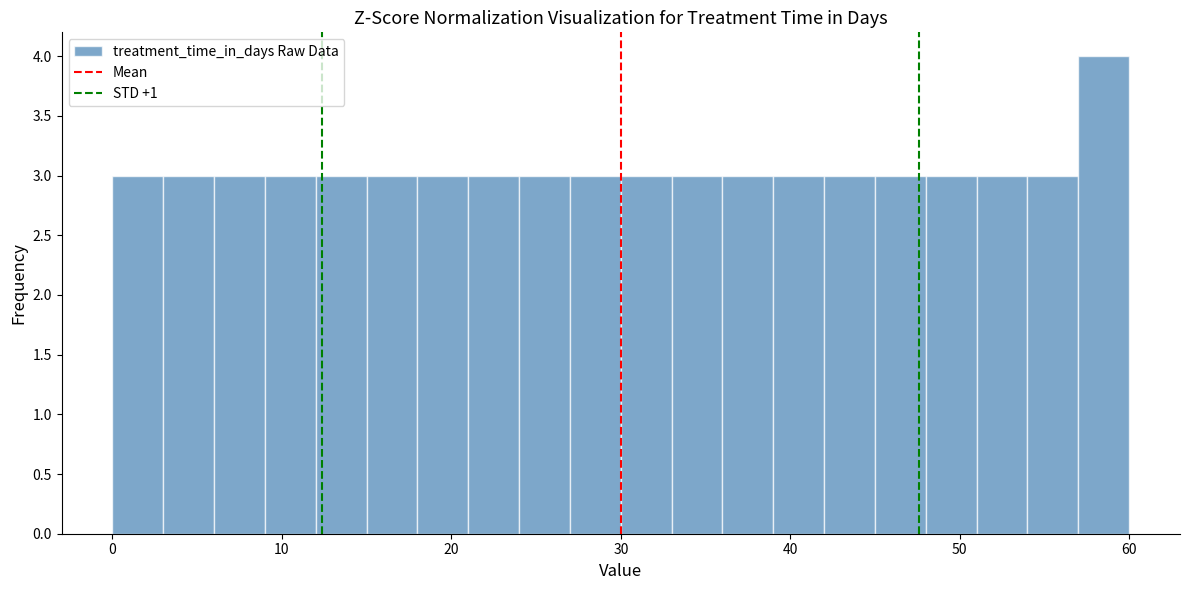

Around what value on the x-axis is the tallest bar? Give the approximate position of its centre, as read against the axis.

59